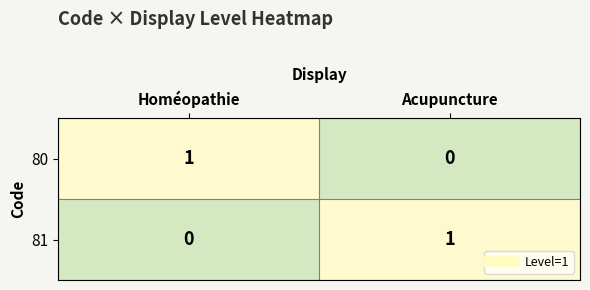

Is the value of 80 at Homéopathie greater than the value of 81 at Homéopathie?

Yes